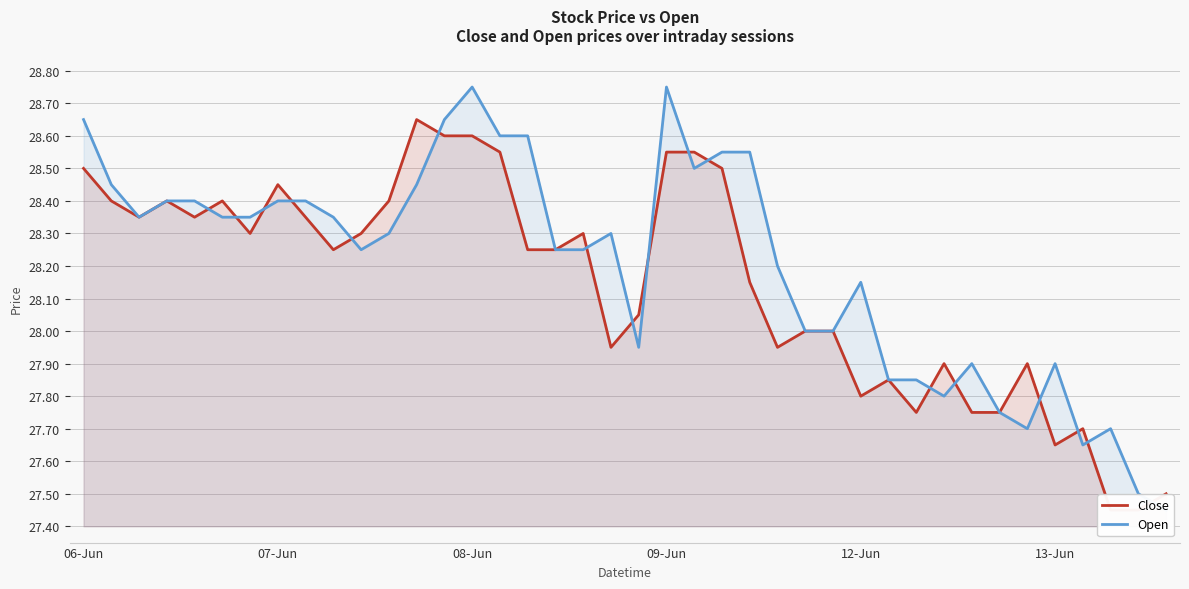

How many interior local peaks does the Open series have?

7